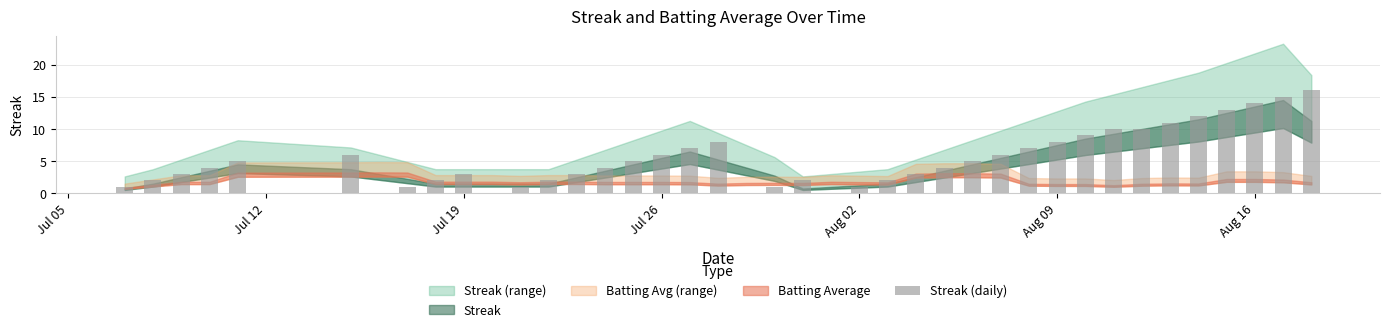

What is the sum of all values?

212